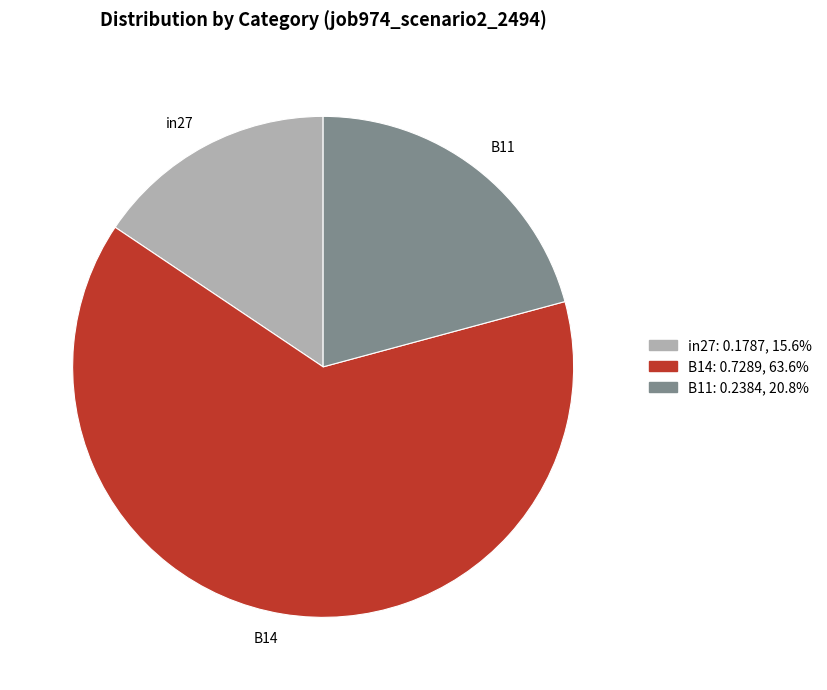

Between in27 and B11, which is larger?

B11